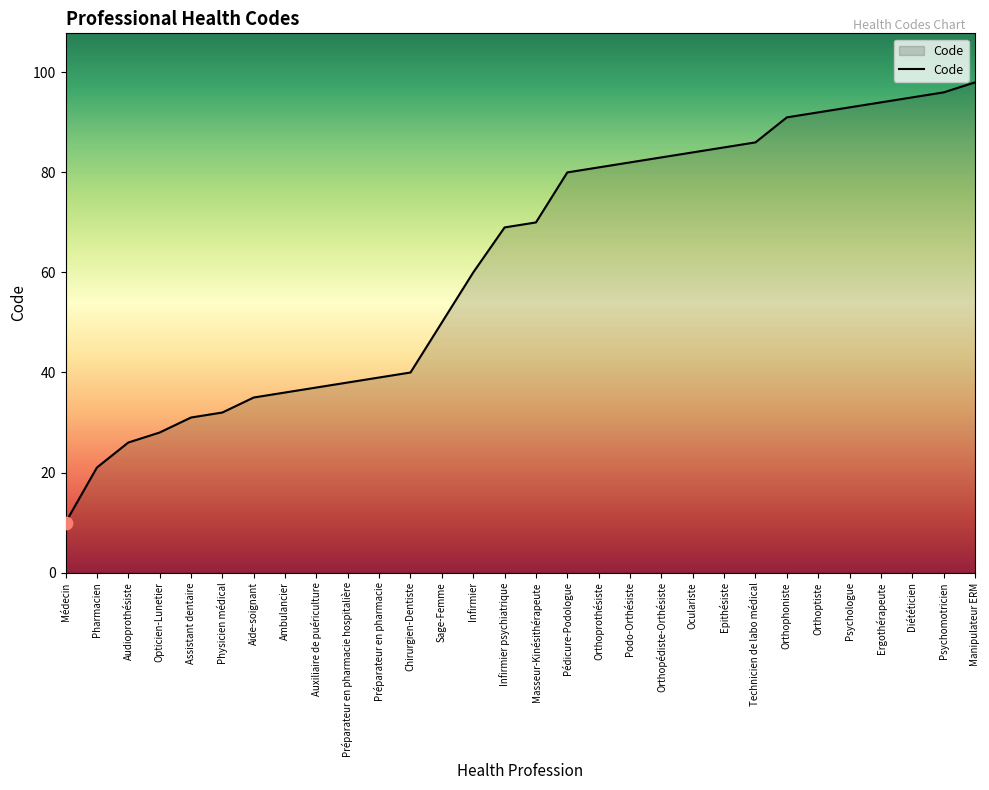

What is the ratio of the value at Technicien de labo médical to the value at Epithésiste?

1.0